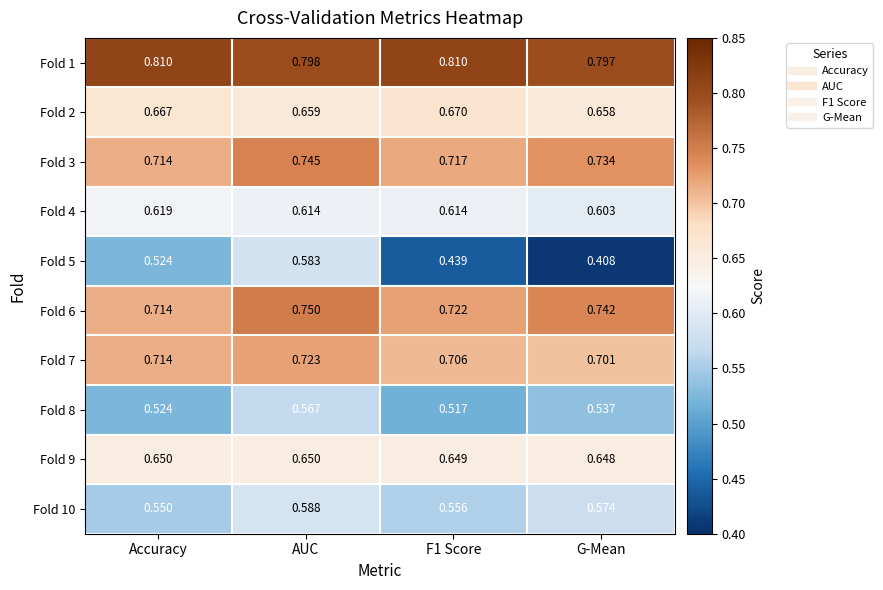

At which category is the sum across all series the highest?

AUC